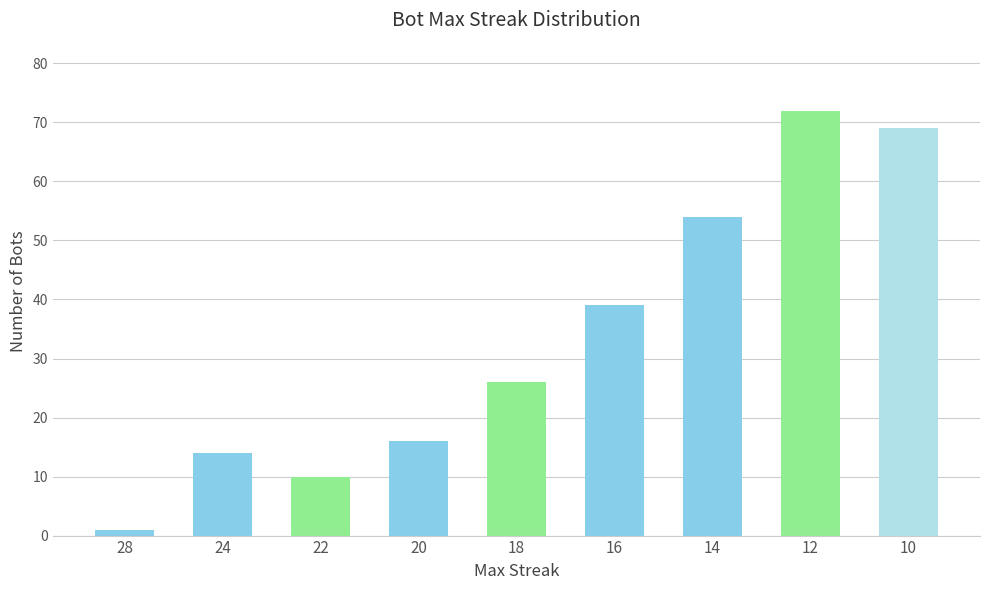

What is the minimum value shown in the chart?

1